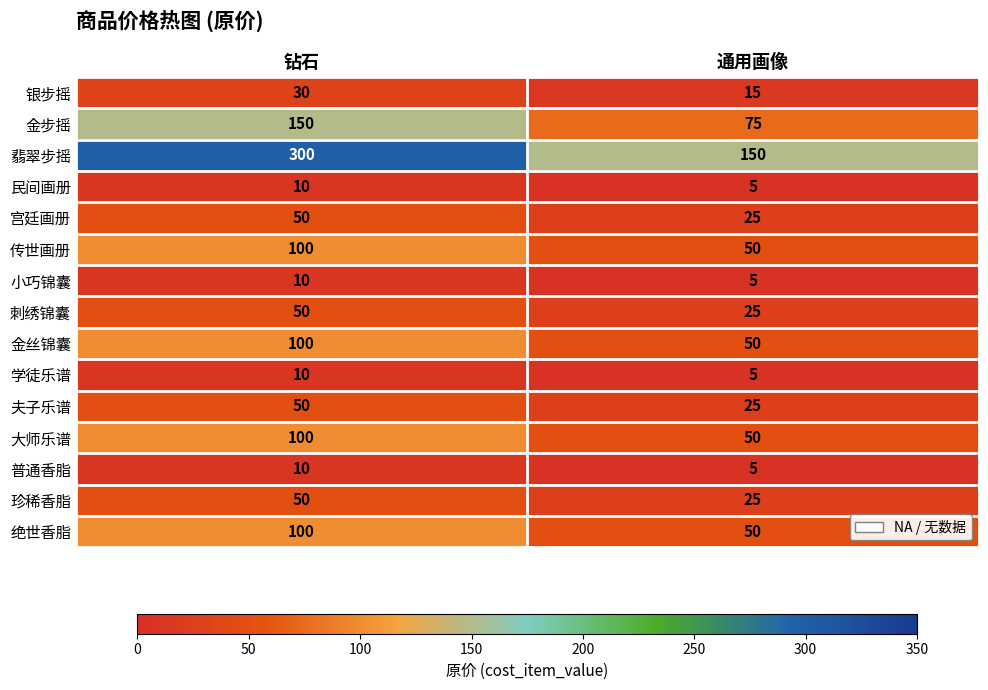

The value of 刺绣锦囊 at 通用画像 is 36. True or false?

False